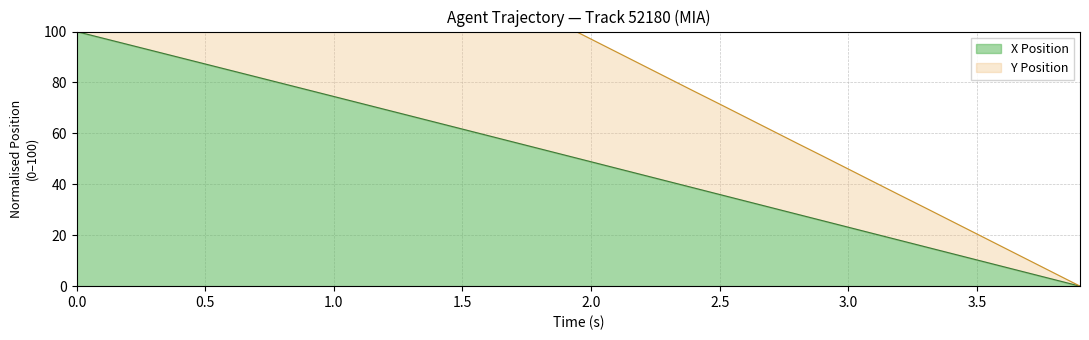

The value of X Position at 2.5 is 36.0. True or false?

True